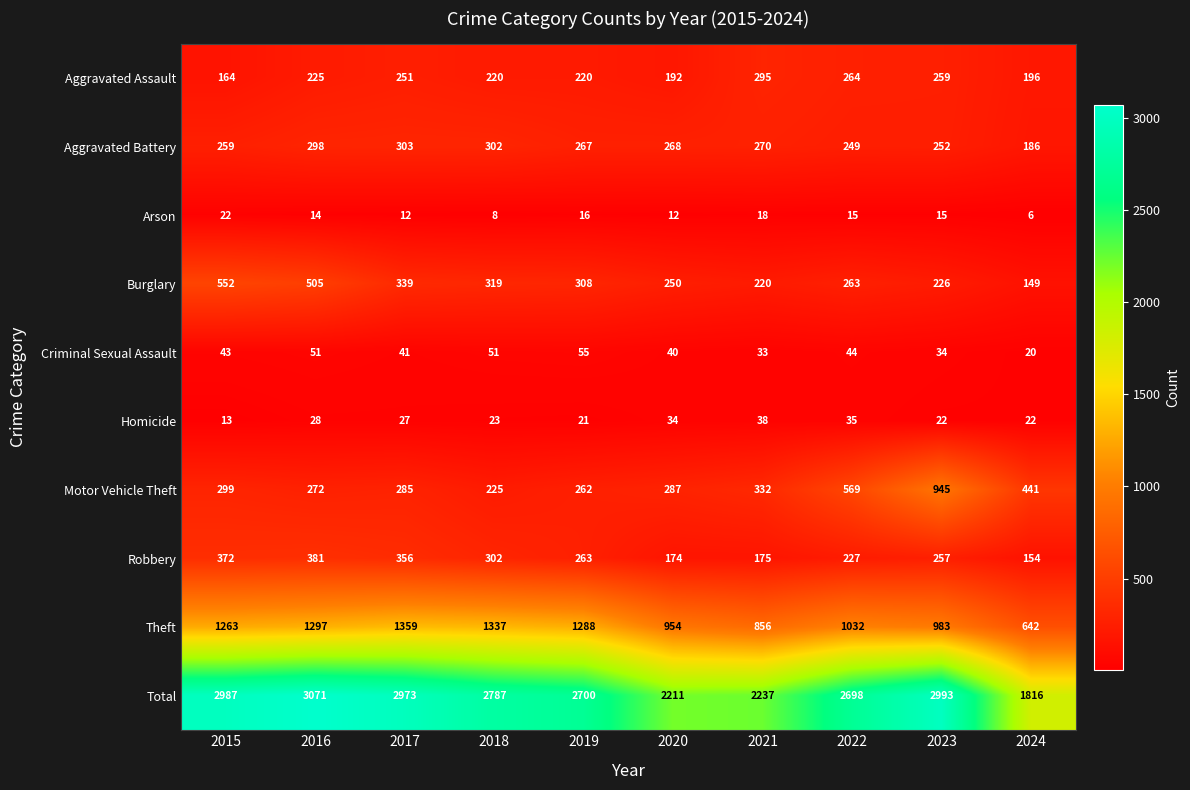

List the series in order of their peak value, highest first.

Total, Theft, Motor Vehicle Theft, Burglary, Robbery, Aggravated Battery, Aggravated Assault, Criminal Sexual Assault, Homicide, Arson